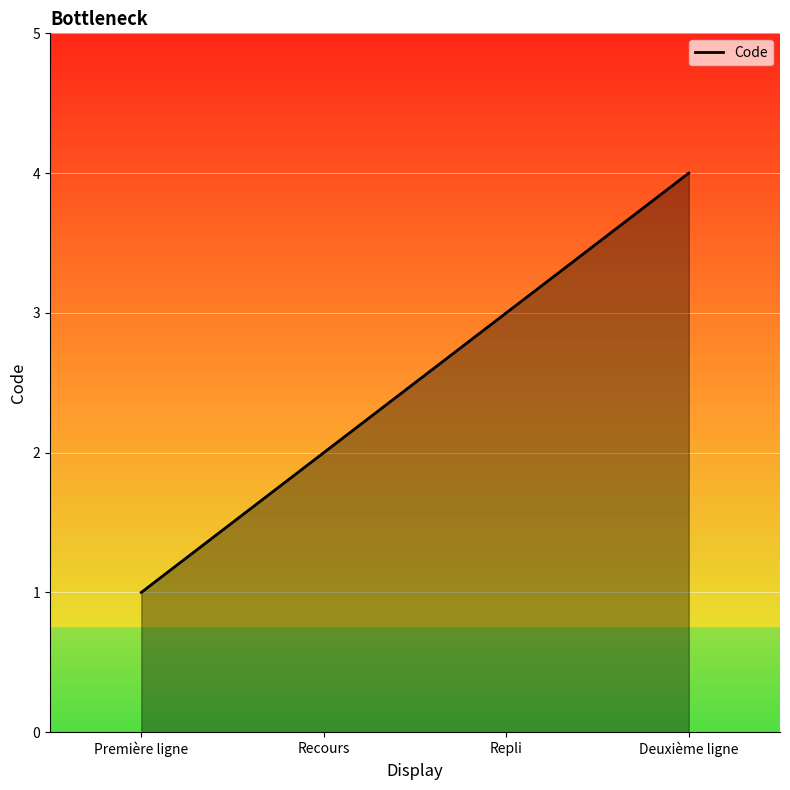

List the labels in order of value, largest first.

Deuxième ligne, Repli, Recours, Première ligne